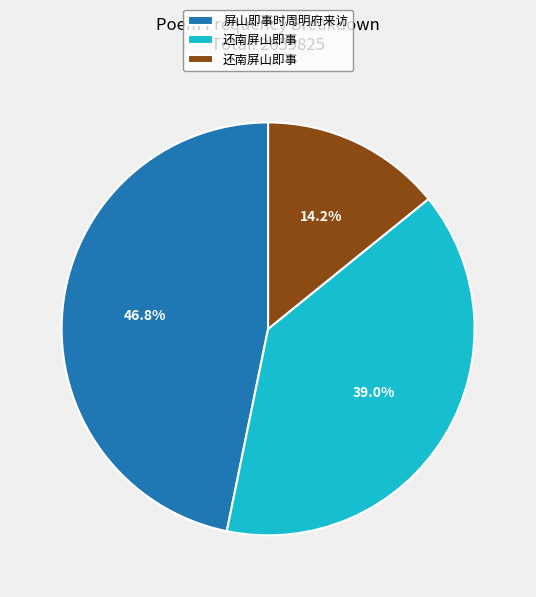

Does any single category account for the majority?

No